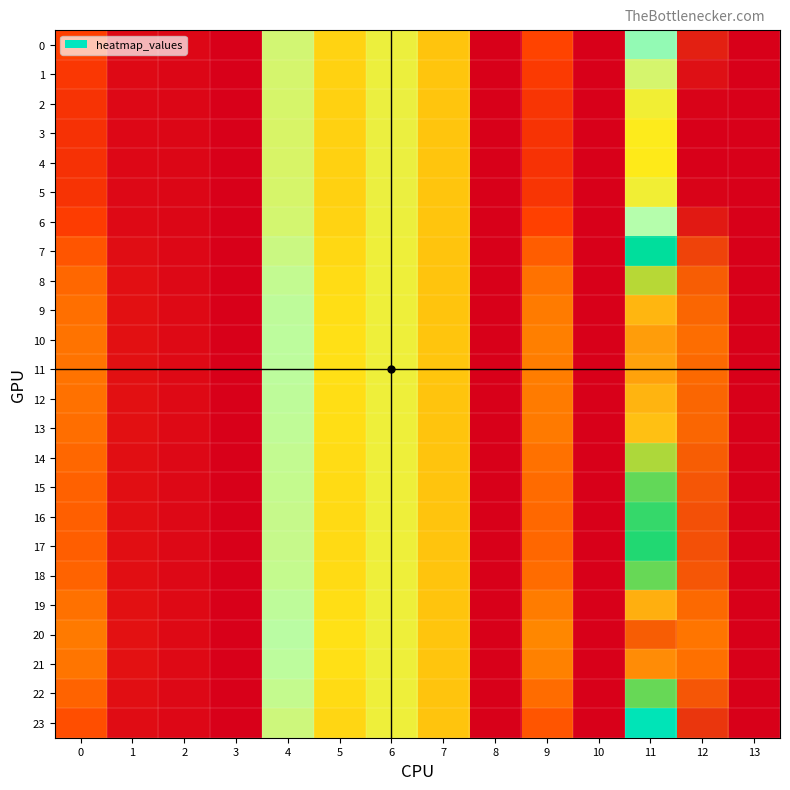

What is the greatest value displayed?

1.6